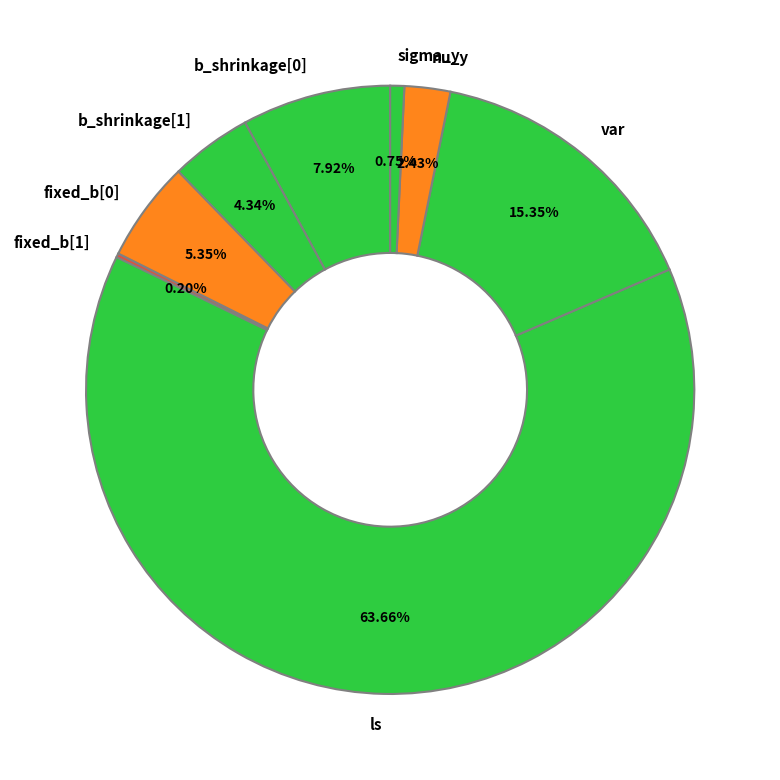

To the nearest percent, what is the difference between the largest and smallest slice percentages?

63%